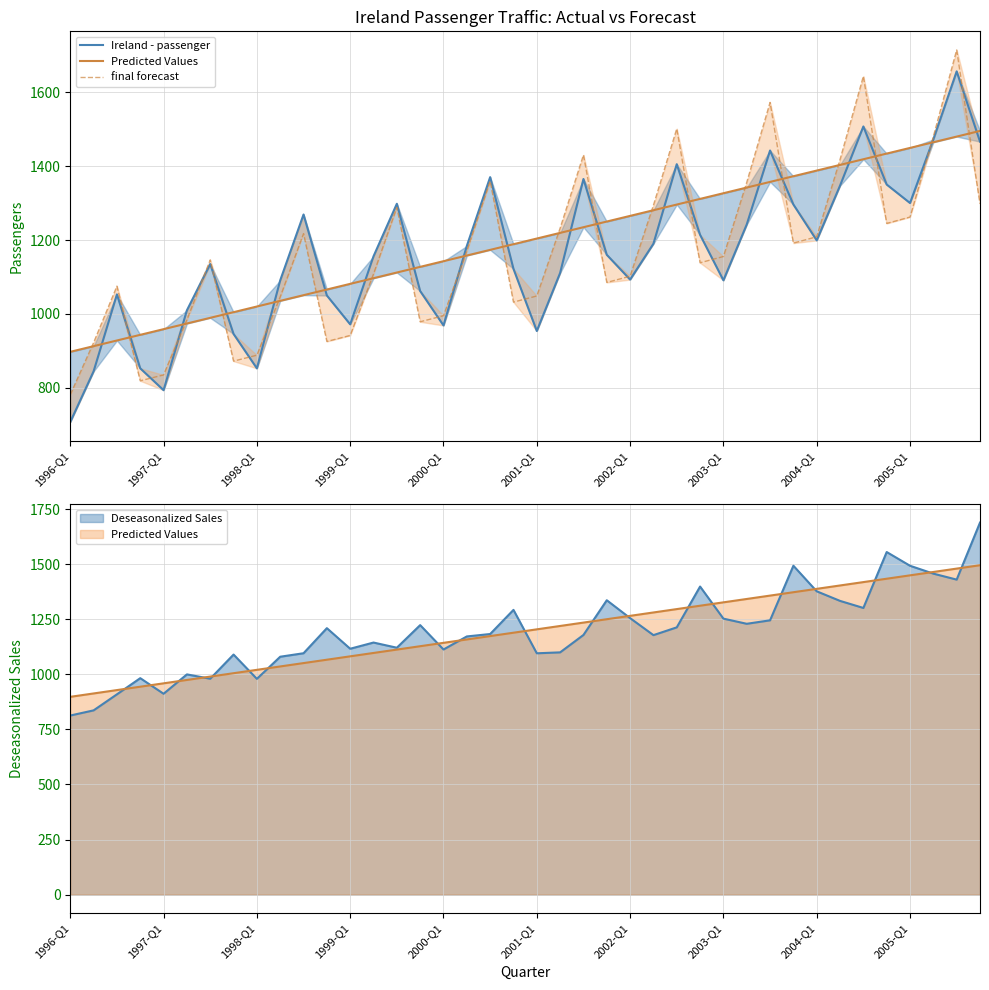

What is the difference between the Predicted Values values at 2000-Q1 and 2004-Q1?

245.0